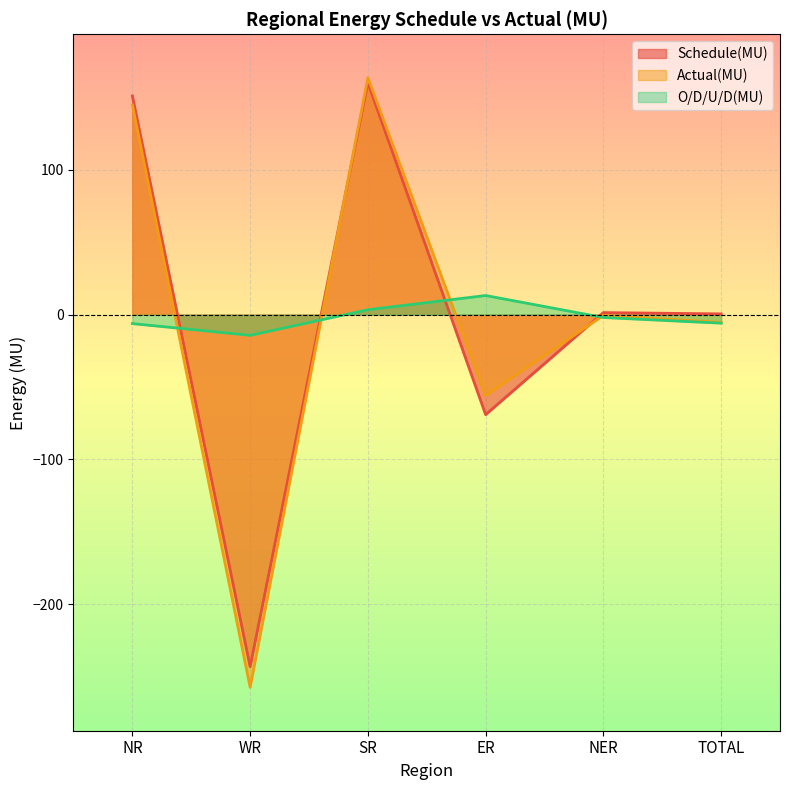

Between WR and TOTAL, which is larger?

TOTAL